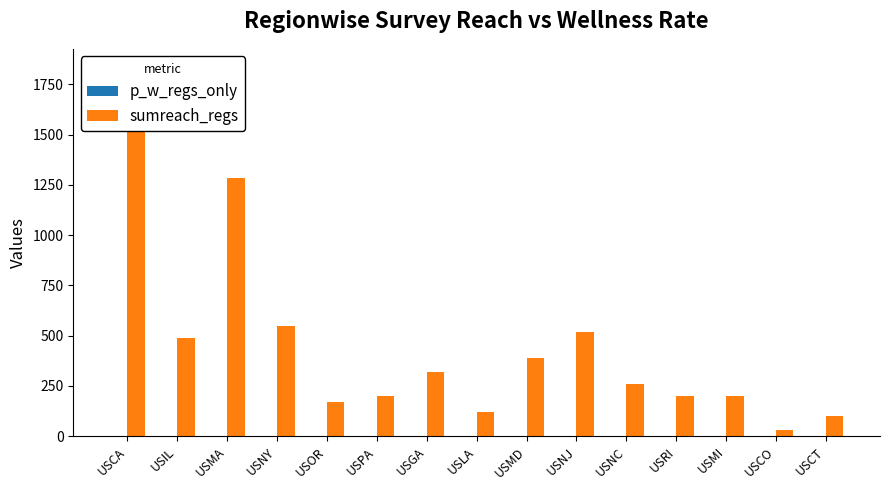

Which series has the widest spread of values?

sumreach_regs